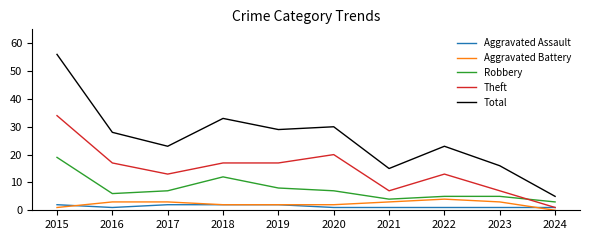

True or false: Robbery has a value of 9 at 2015.

False